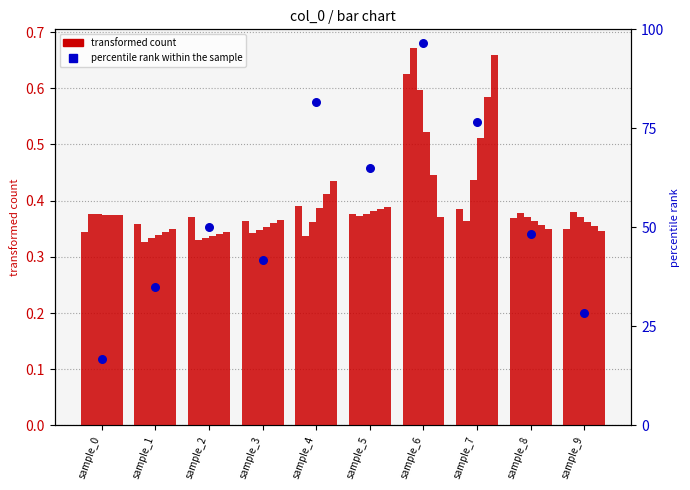

At how many categories does at least one series exceed 0?

10